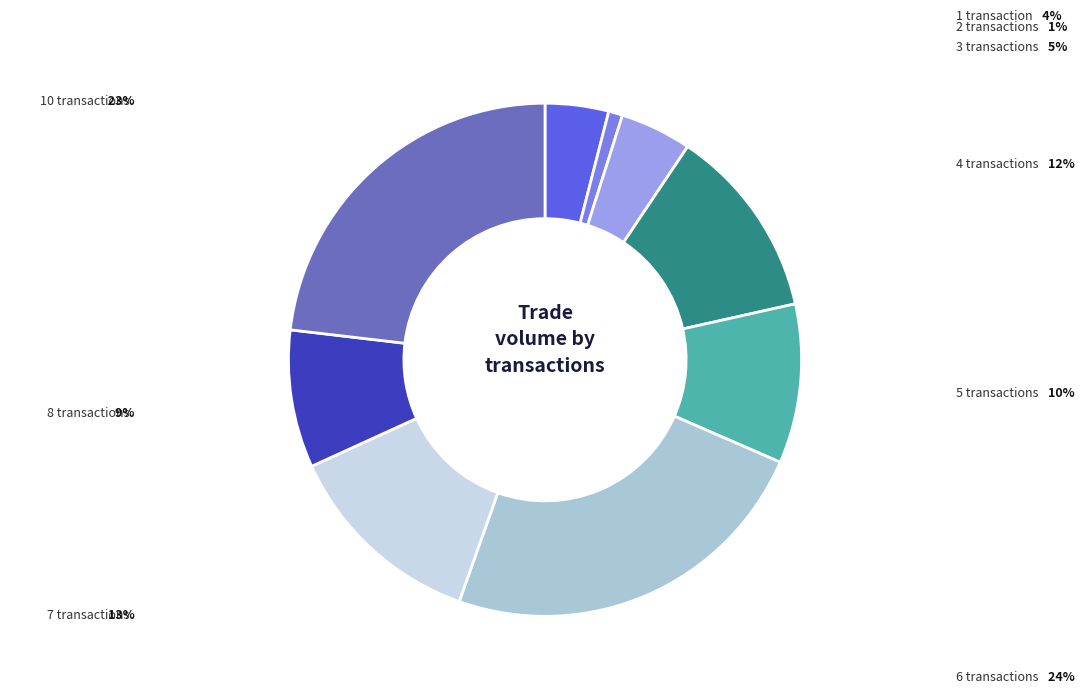

Count the number of slices in the pie.

9